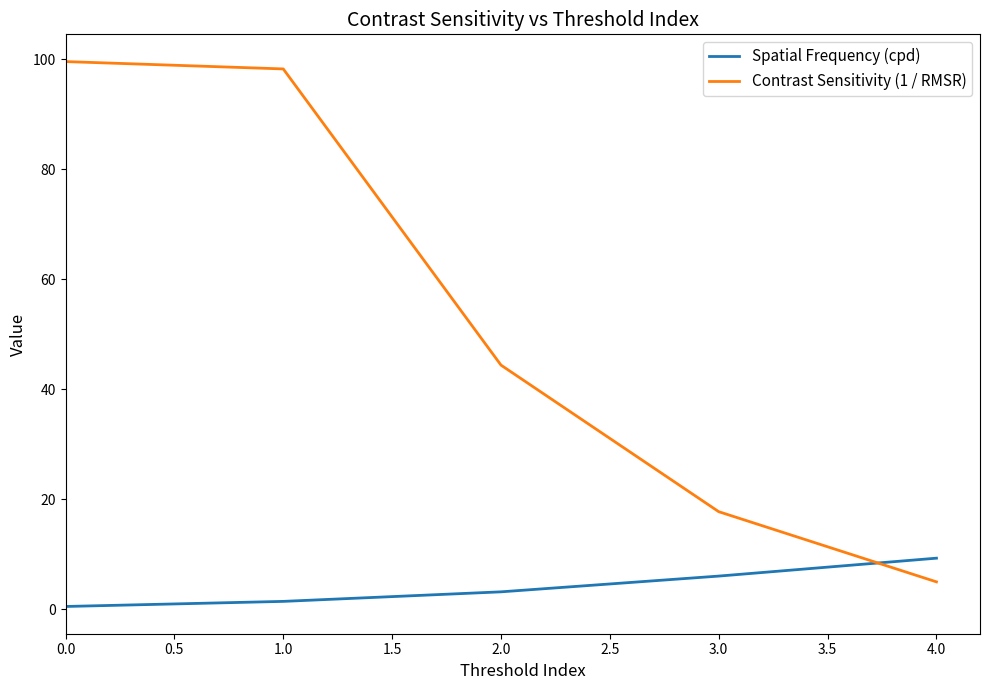

List the labels in order of Spatial Frequency (cpd) value, smallest first.

0.0, 1.0, 2.0, 3.0, 4.0